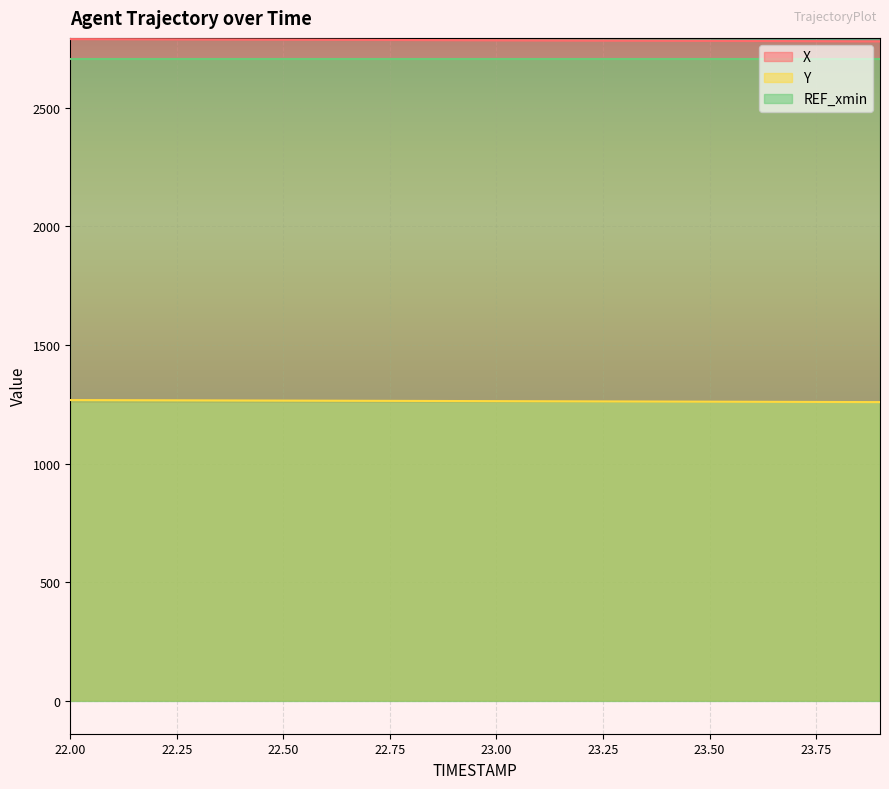

How many data points does each series have?

20